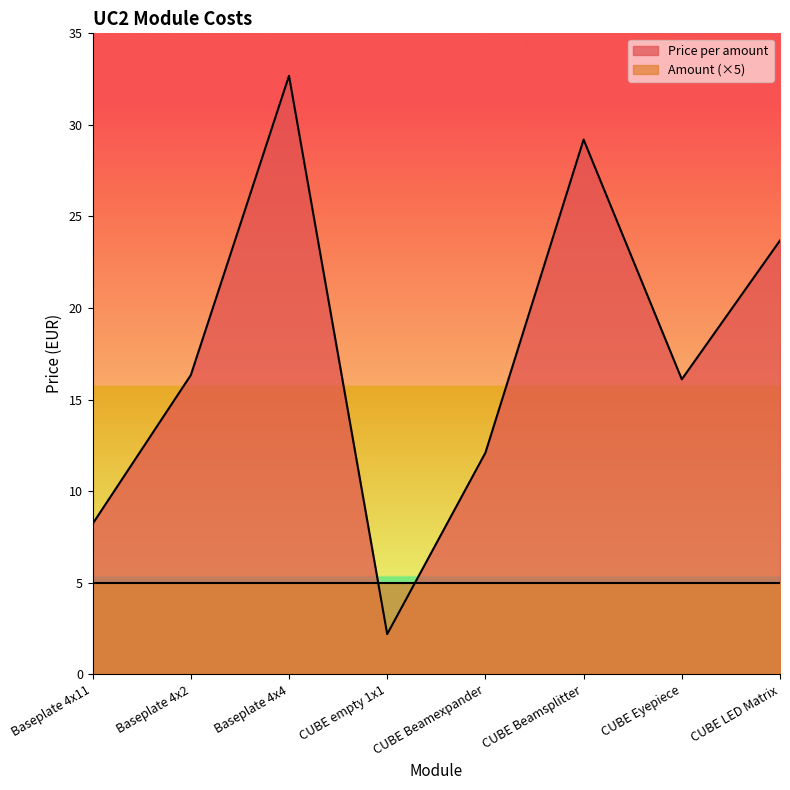

What is the difference between the values at CUBE LED Matrix and CUBE Beamsplitter?

5.5